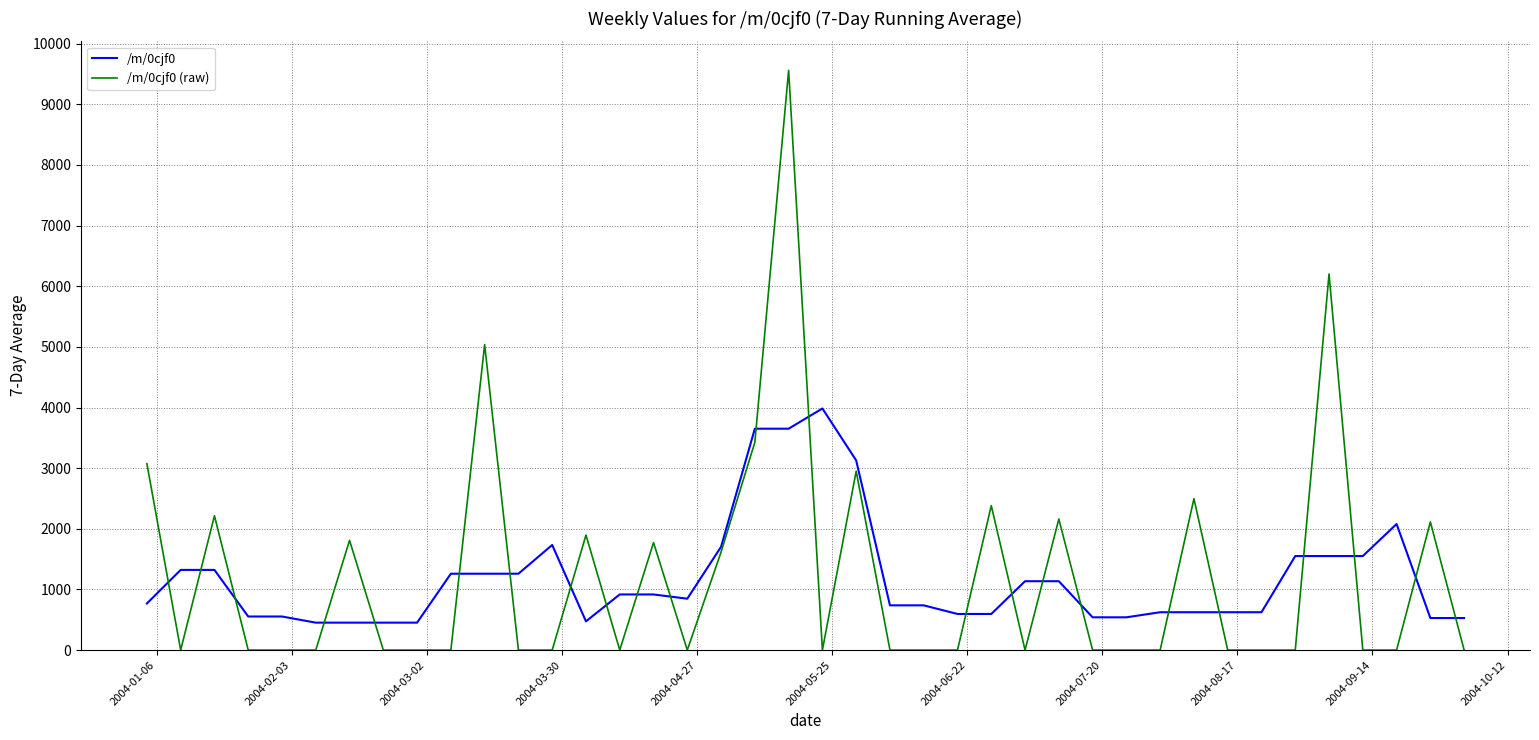

List the series in order of their peak value, highest first.

/m/0cjf0 (raw), /m/0cjf0